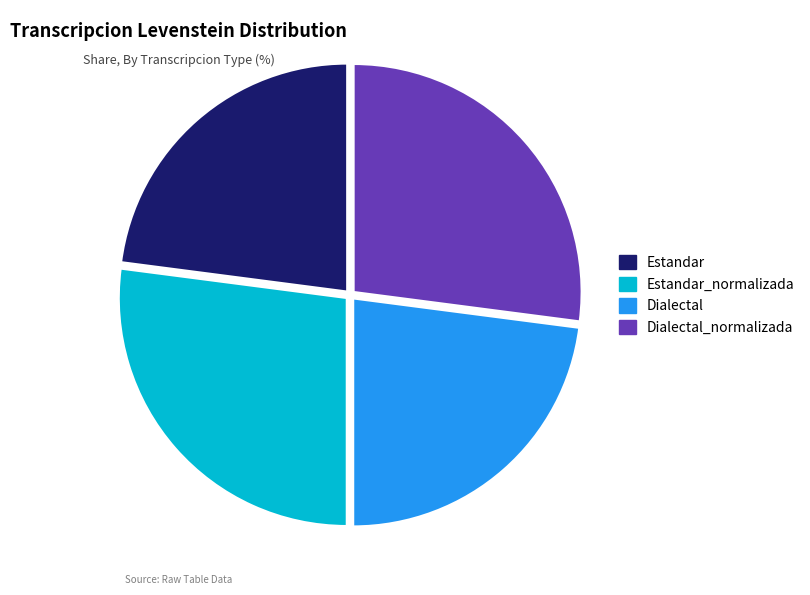

Is there a majority slice in this chart?

No